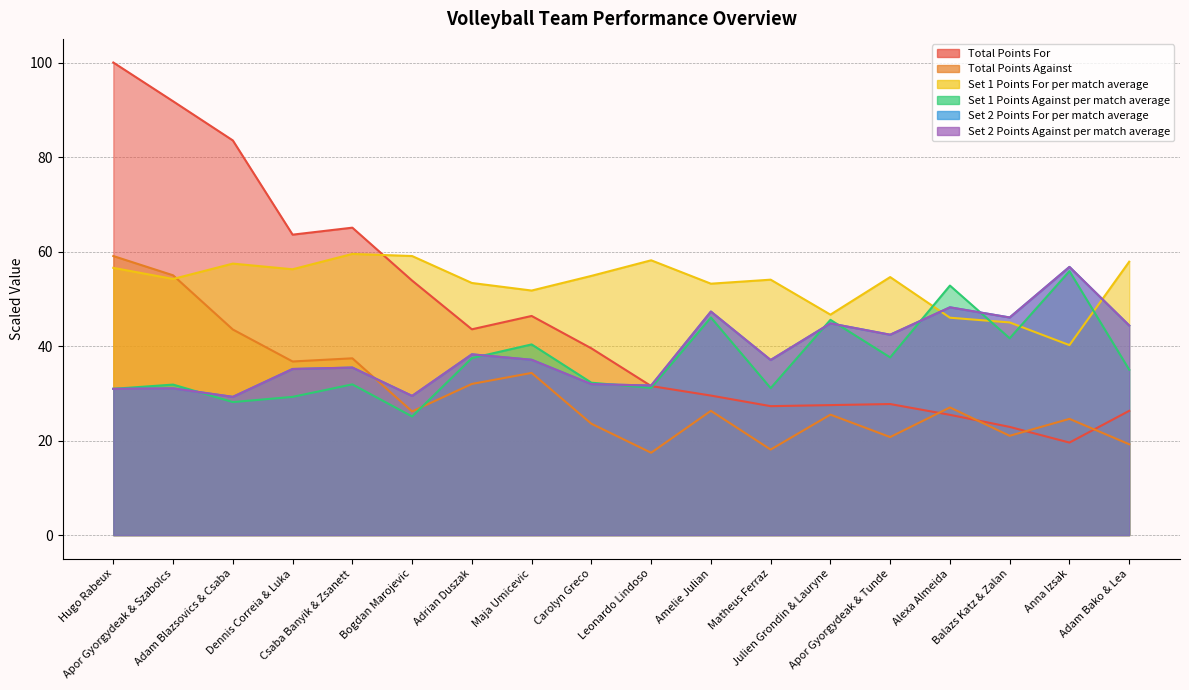

Between Maja Umicevic and Apor Gyorgydeak & Szabolcs, which is larger?

Apor Gyorgydeak & Szabolcs